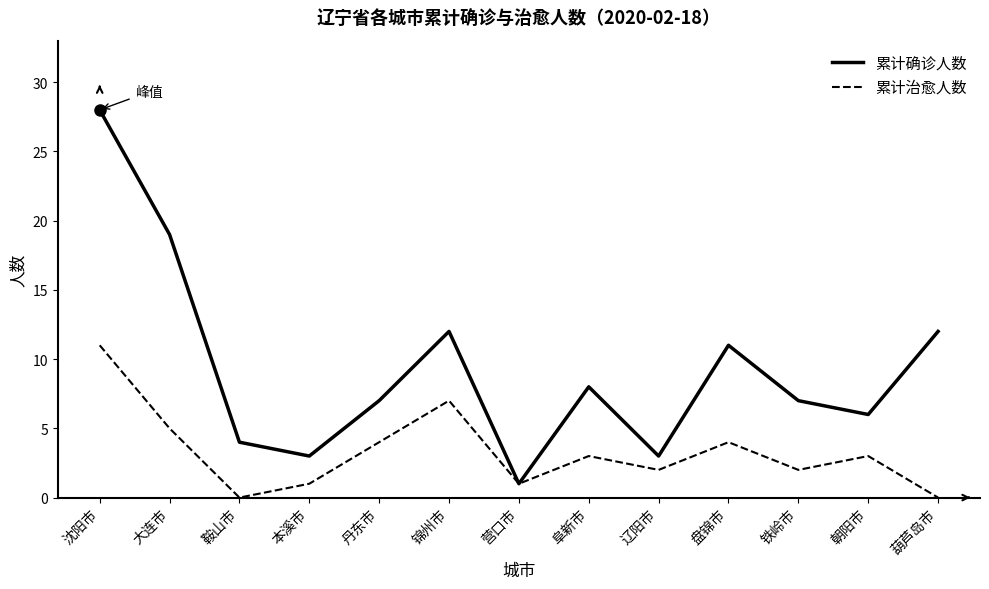

Is it true that 累计治愈人数 equals 4 at 盘锦市?

True